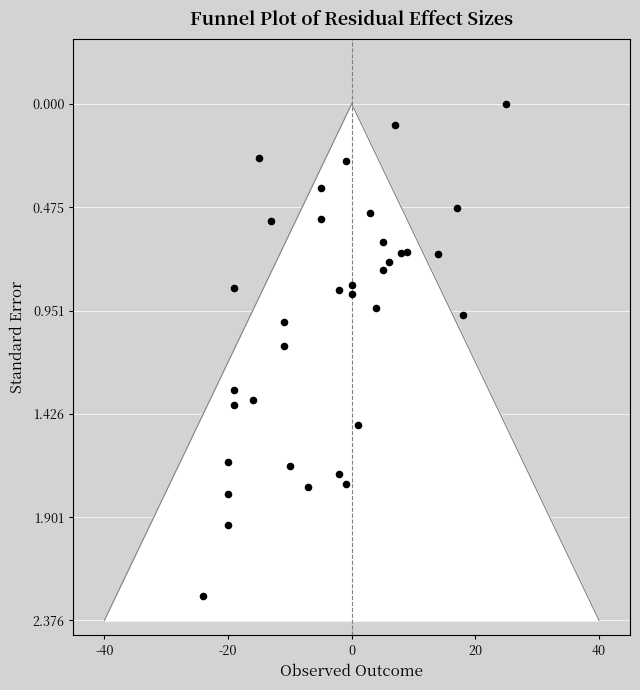

What is the range of X values (max minus min)?

49.0